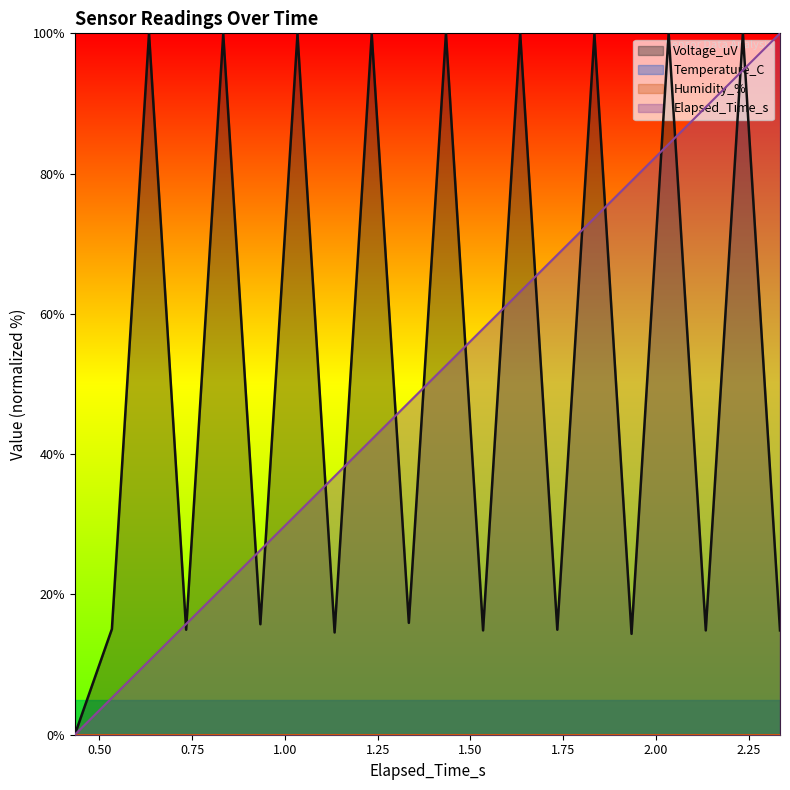

Reading left to right, extract all data points from this chart.

Elapsed_Time_s: 0.0	5.3	10.5	15.8	21.1	26.3	31.6	36.8	42.1	47.4	52.6	57.9	63.2	68.4	73.7	78.9	84.2	89.5	94.7	100.0
Voltage_uV: 0.0	15.1	100.0	15.0	99.9	15.8	99.9	14.6	99.9	15.9	100.0	14.9	100.0	15.0	99.9	14.4	100.0	14.9	100.0	14.9